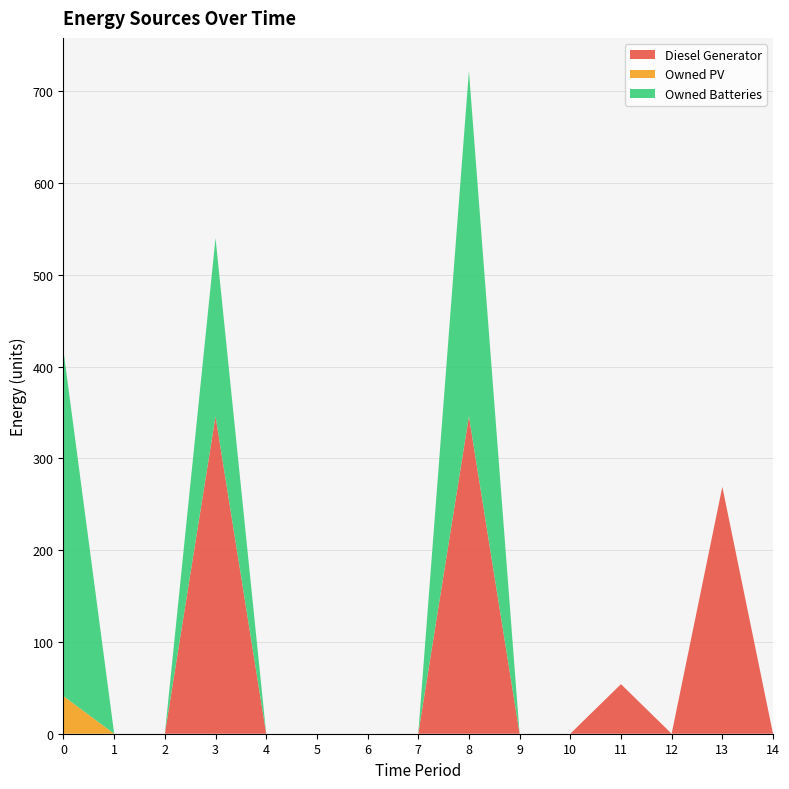

Reading left to right, transcribe all the data shown in this chart.

Diesel Generator: 0	0	0	346	0	0	0	0	346	0	0	54	0	269	0
Owned PV: 41	0	0	0	0	0	0	0	0	0	0	0	0	0	0
Owned Batteries: 376	0	0	194	0	0	0	0	376	0	0	0	0	0	0